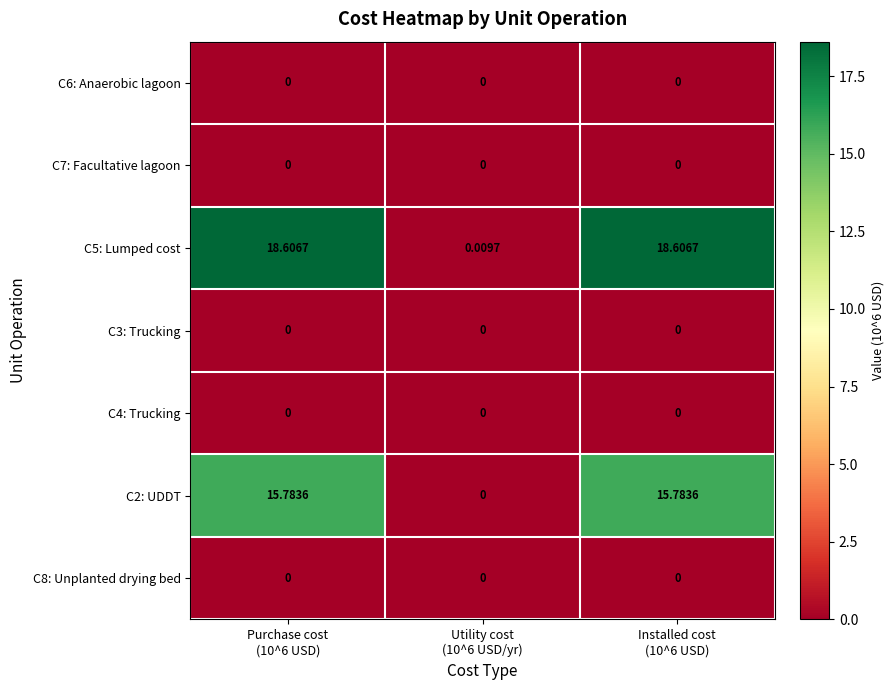

Reading left to right, list all the values displayed in this chart.

C6: Anaerobic lagoon: Purchase cost
(10^6 USD)=0.0	Utility cost
(10^6 USD/yr)=0.0	Installed cost
(10^6 USD)=0.0
C7: Facultative lagoon: Purchase cost
(10^6 USD)=0.0	Utility cost
(10^6 USD/yr)=0.0	Installed cost
(10^6 USD)=0.0
C5: Lumped cost: Purchase cost
(10^6 USD)=18.6	Utility cost
(10^6 USD/yr)=0.0	Installed cost
(10^6 USD)=18.6
C3: Trucking: Purchase cost
(10^6 USD)=0.0	Utility cost
(10^6 USD/yr)=0.0	Installed cost
(10^6 USD)=0.0
C4: Trucking: Purchase cost
(10^6 USD)=0.0	Utility cost
(10^6 USD/yr)=0.0	Installed cost
(10^6 USD)=0.0
C2: UDDT: Purchase cost
(10^6 USD)=15.8	Utility cost
(10^6 USD/yr)=0.0	Installed cost
(10^6 USD)=15.8
C8: Unplanted drying bed: Purchase cost
(10^6 USD)=0.0	Utility cost
(10^6 USD/yr)=0.0	Installed cost
(10^6 USD)=0.0